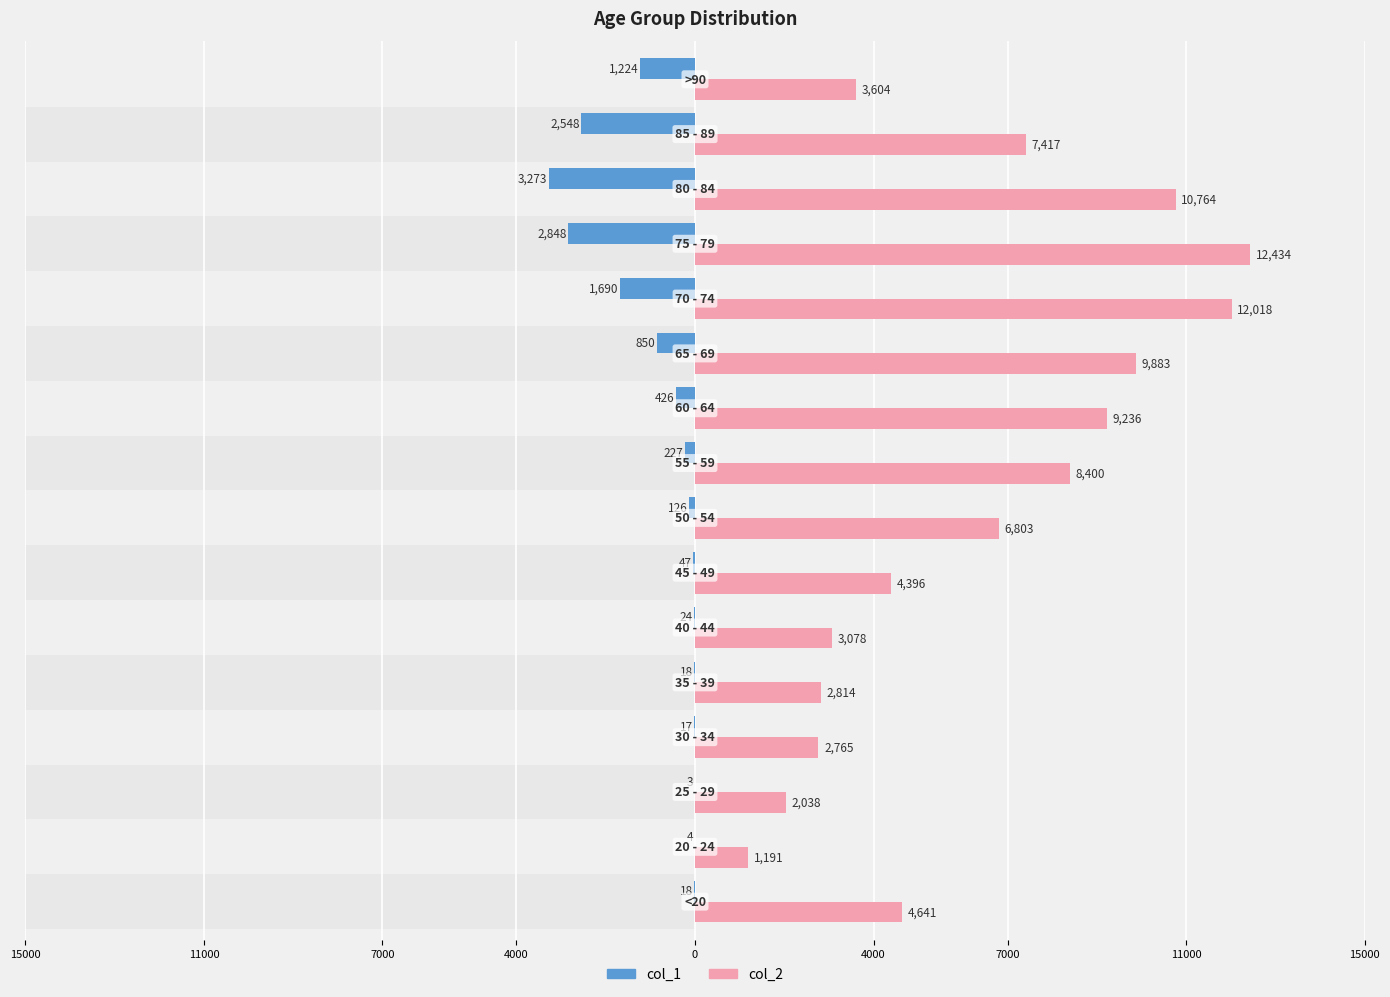

What is the value of the col_1 bar at the 14th from the left?

-3273